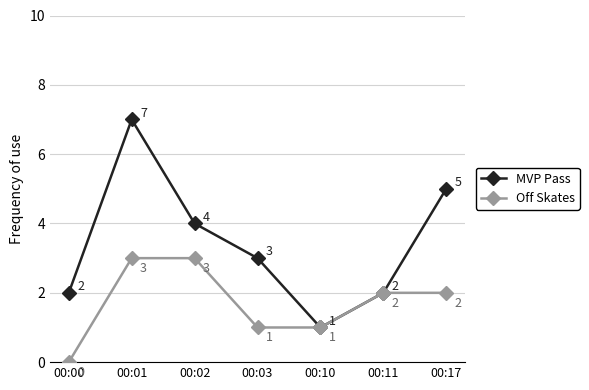

What is the value of the MVP Pass point at the 3rd from the left?

4